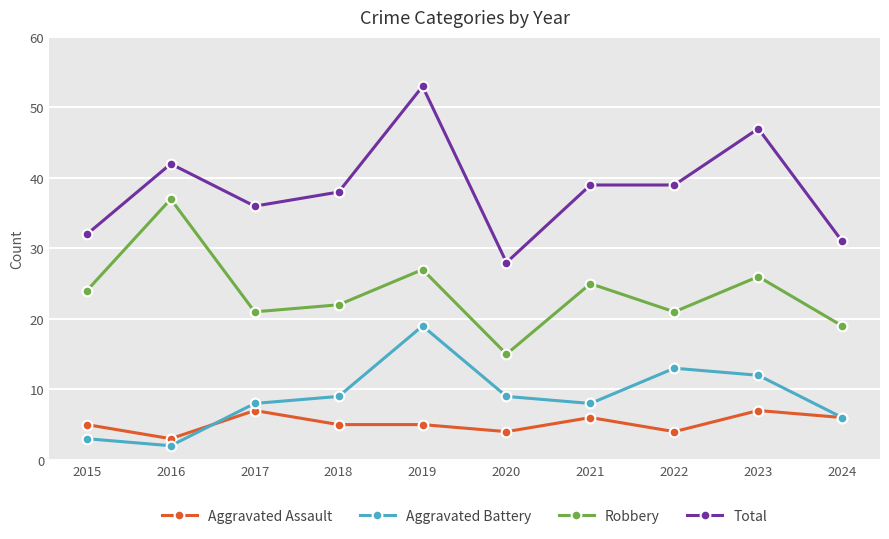

What value does the Aggravated Assault series have at 2023?

7